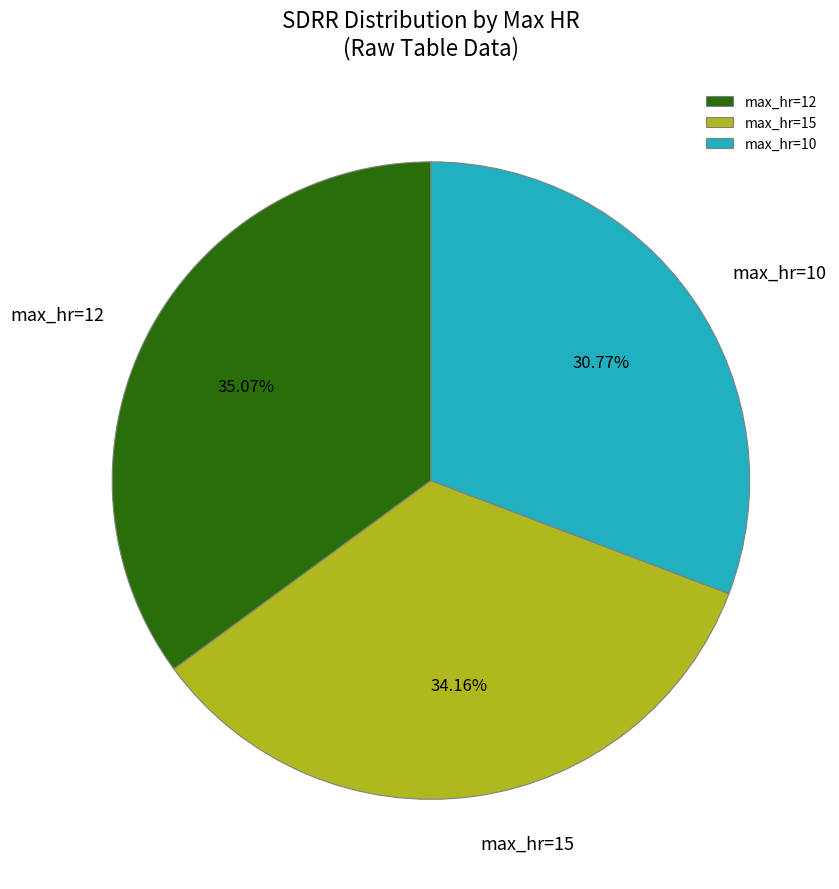

How many segments does this pie chart have?

3